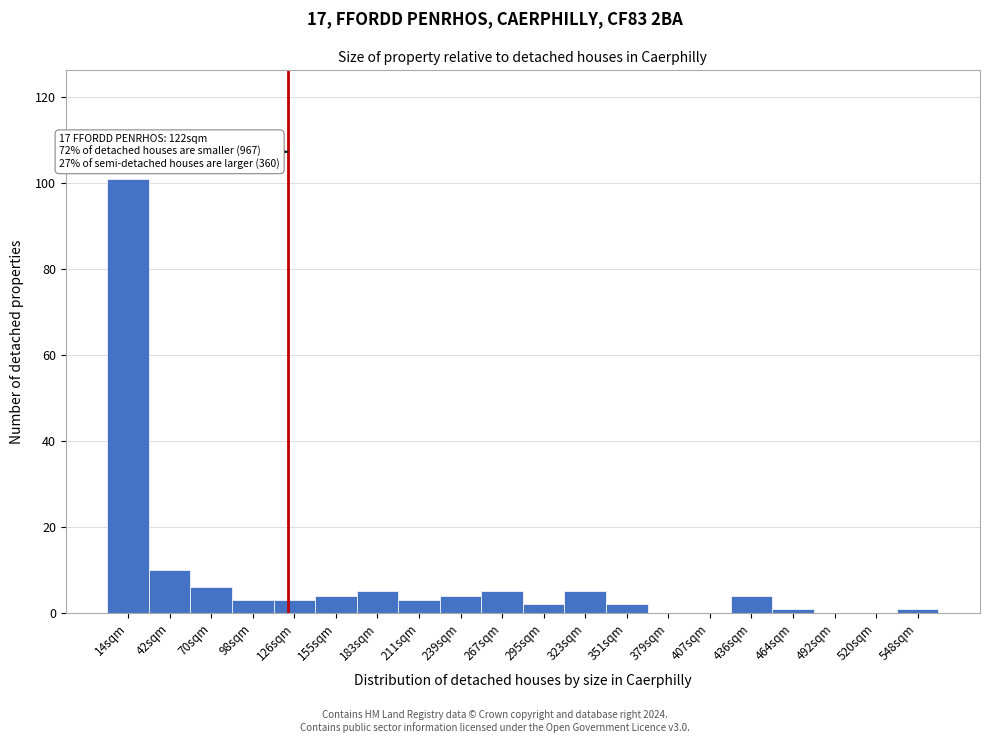

Which range on the x-axis has the tallest bar?

0 to 30